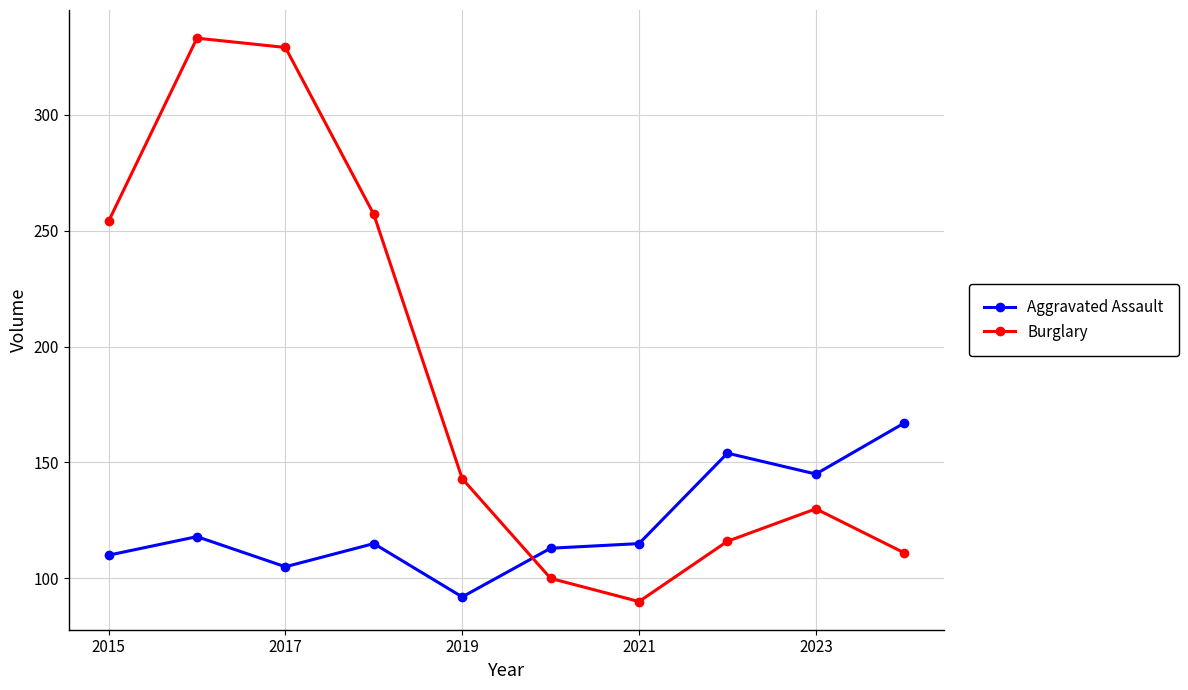

In Burglary, how many points are higher than both neighbors (excluding endpoints)?

2